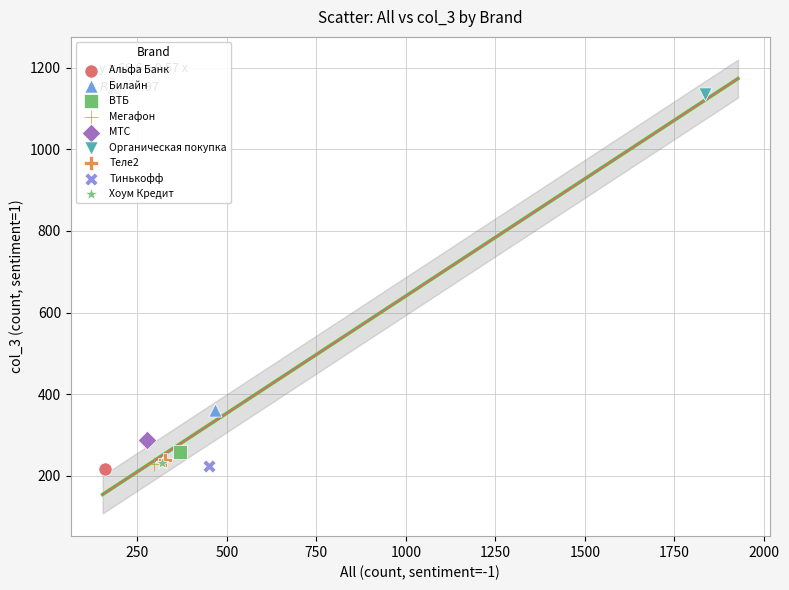

Which series reaches the maximum Y coordinate?

Органическая покупка